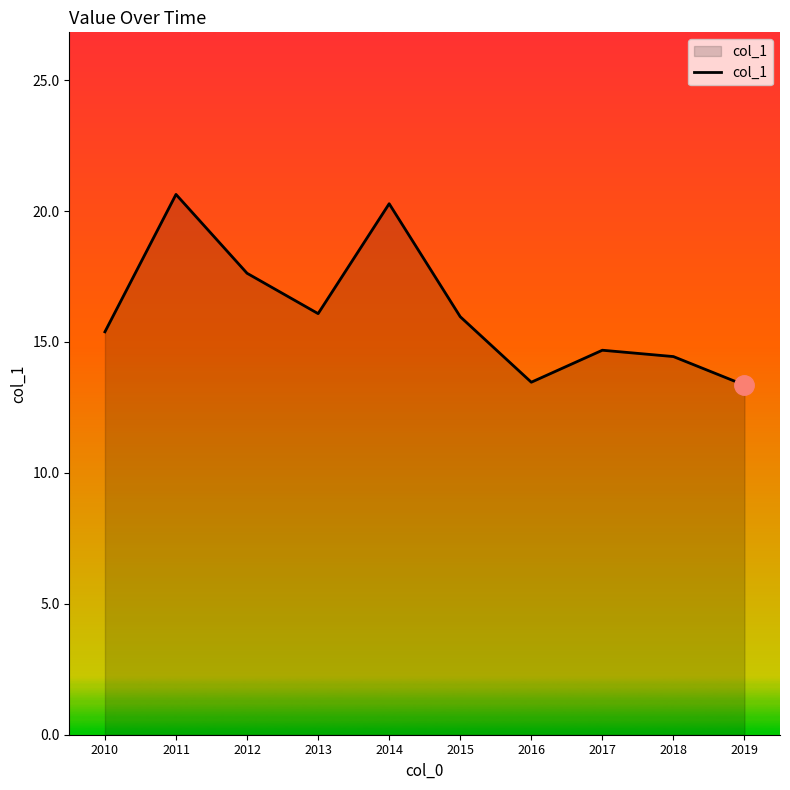

What is the sum of all values?

161.9